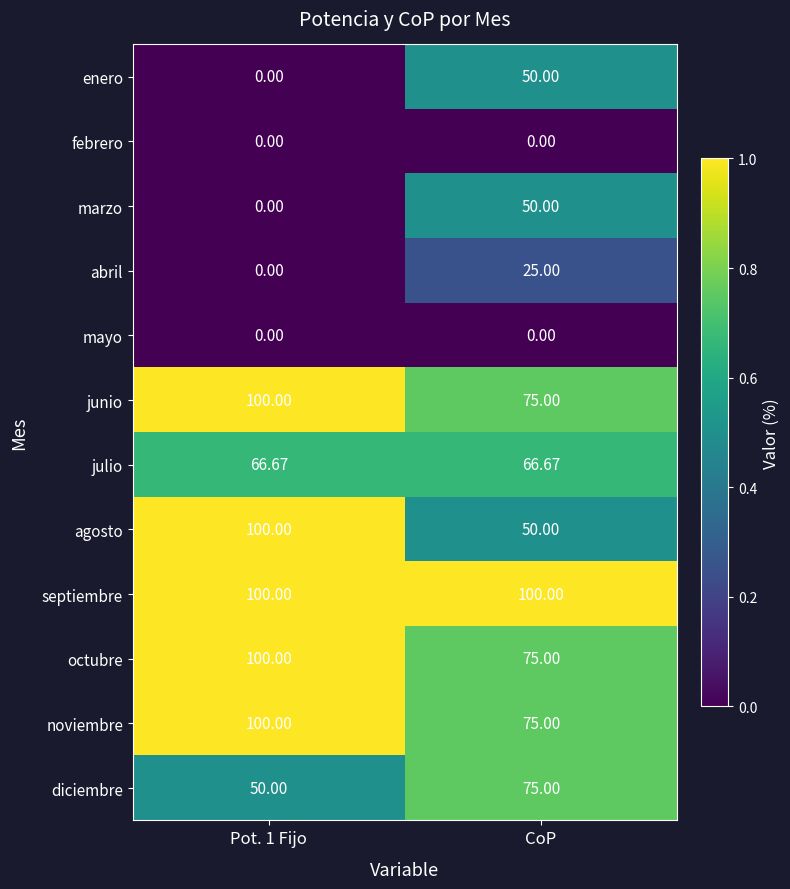

Is the value of enero at CoP greater than the value of marzo at Pot. 1 Fijo?

Yes